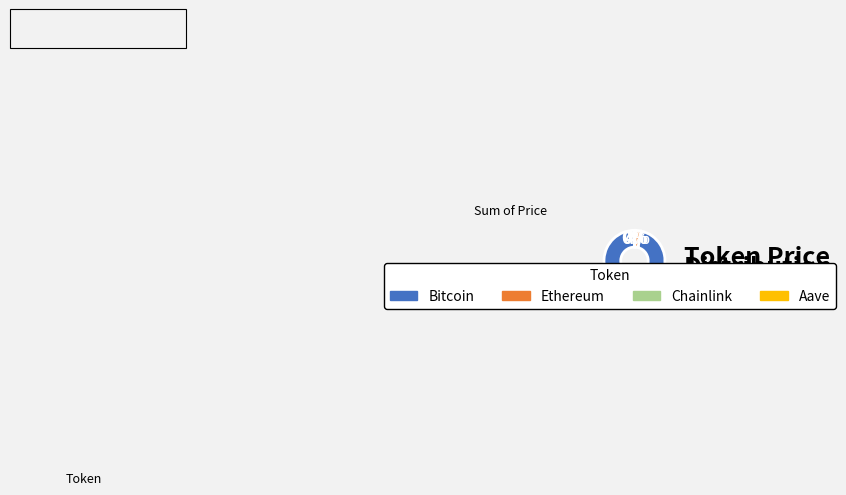

Between Ethereum and Bitcoin, which is larger?

Bitcoin